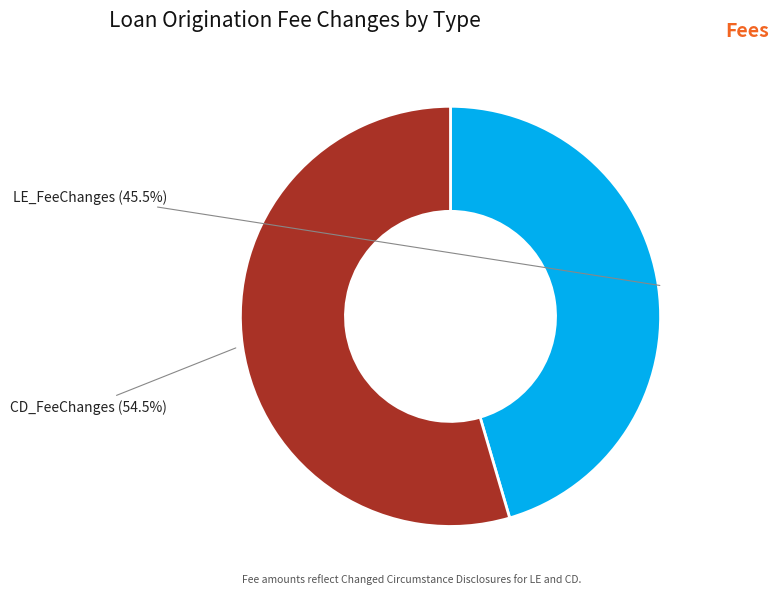

Is the sum of CD_FeeChanges and LE_FeeChanges greater than half?

Yes